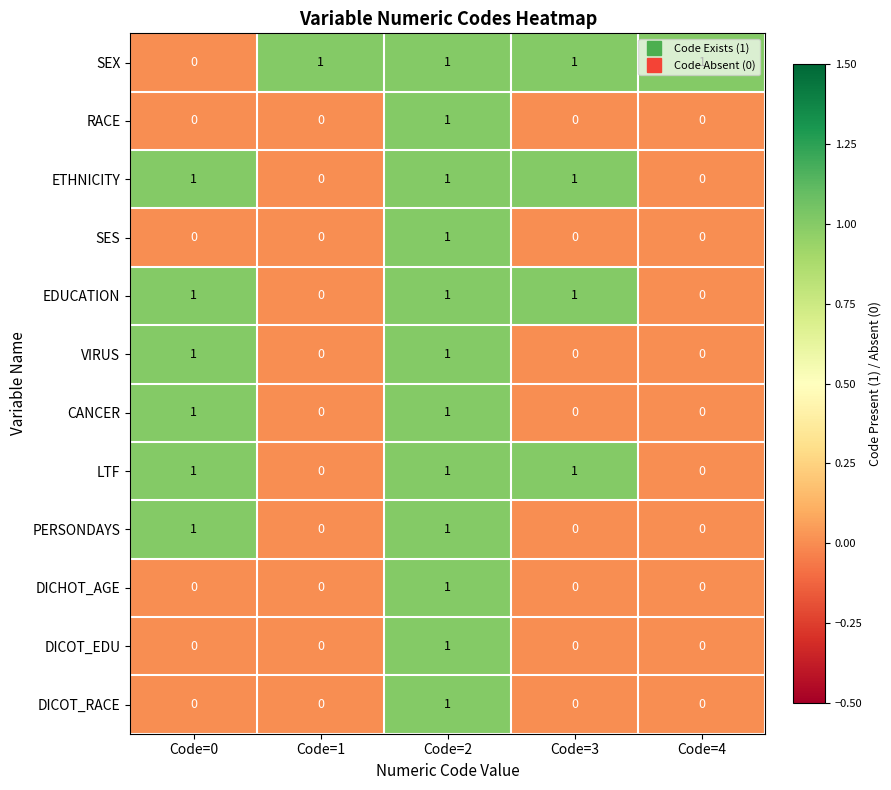

Count the DICOT_EDU values in the range 0 to 1.

5